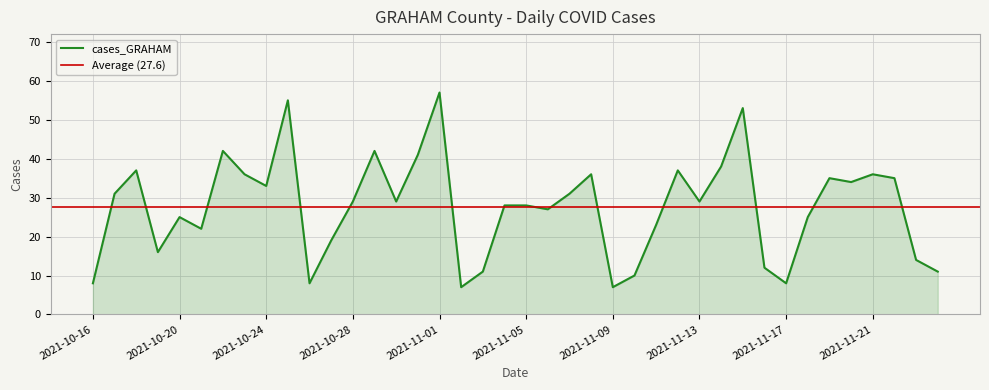

Reading left to right, extract all data points from this chart.

8	31	37	16	25	22	42	36	33	55	8	19	29	42	29	41	57	7	11	28	28	27	31	36	7	10	23	37	29	38	53	12	8	25	35	34	36	35	14	11